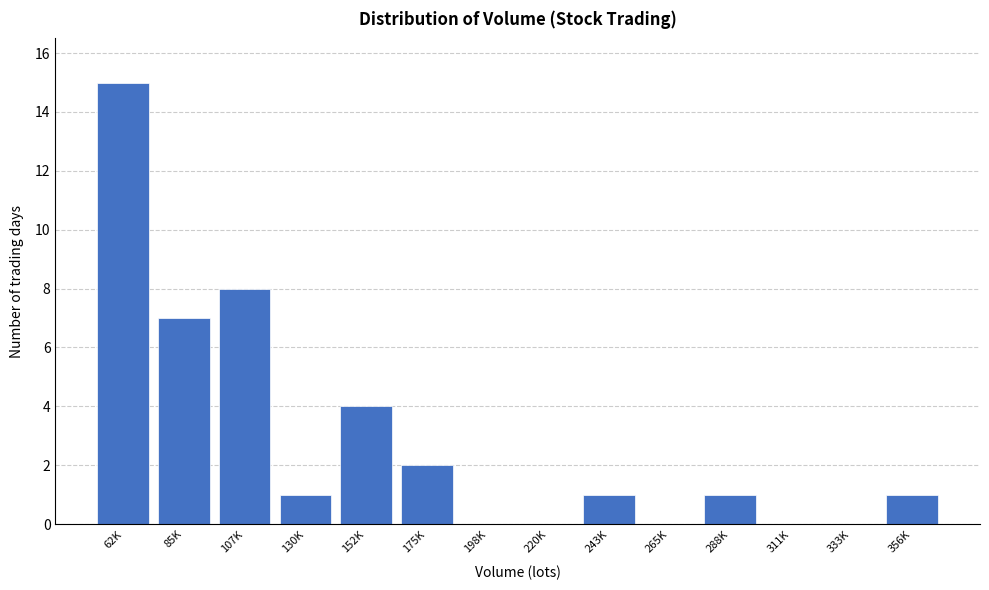

Reading left to right, what are all the values shown in this chart?

62K=15	85K=7	107K=8	130K=1	152K=4	175K=2	198K=0	220K=0	243K=1	265K=0	288K=1	311K=0	333K=0	356K=1